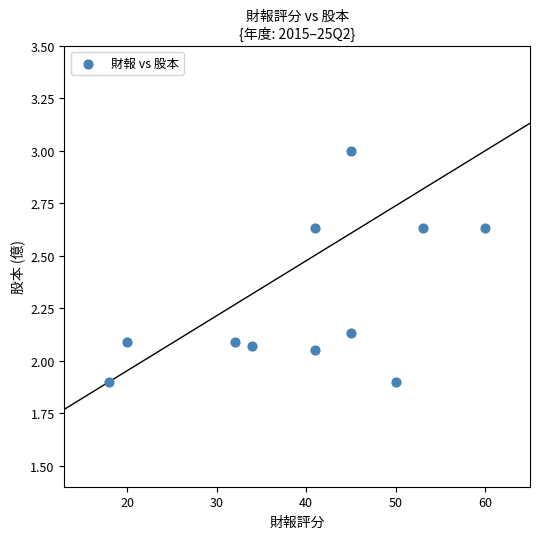

What is the average Y value?

2.3